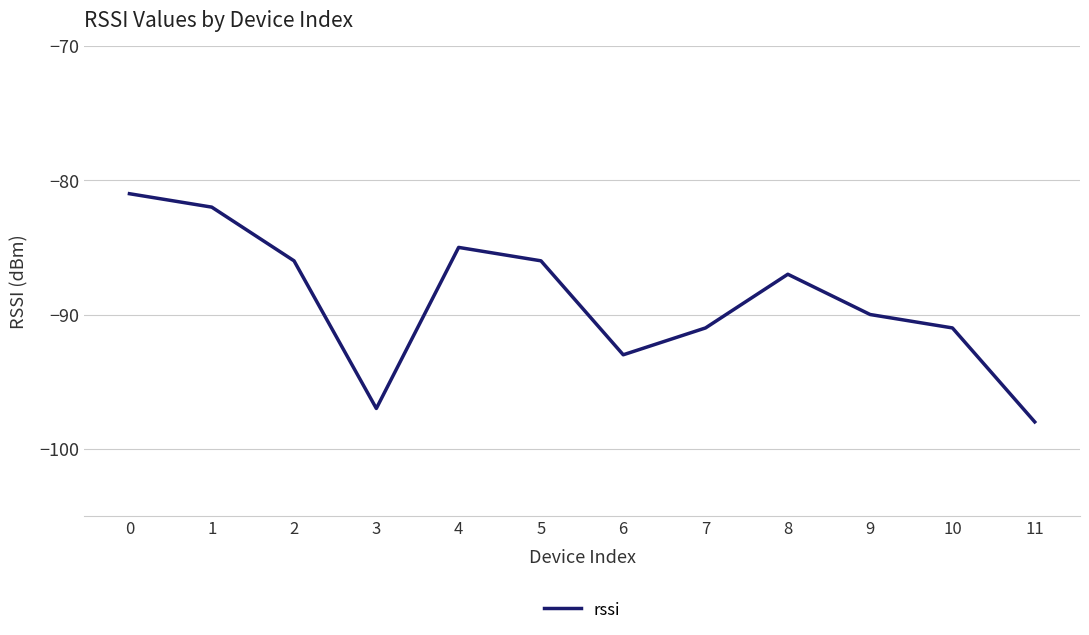

What is the difference between the maximum and minimum values?

17